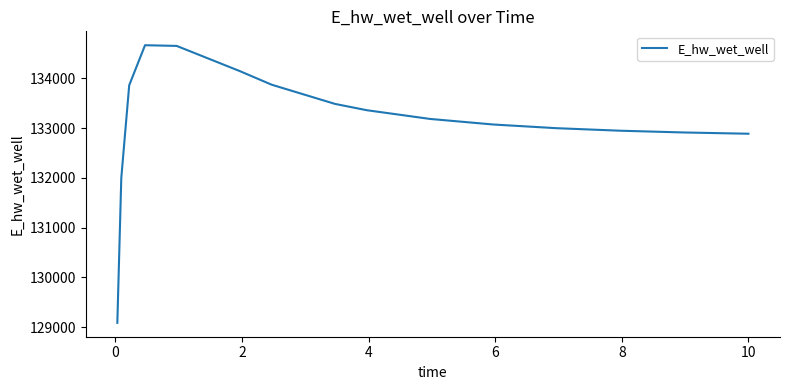

What is the maximum value shown in the chart?

134668.3